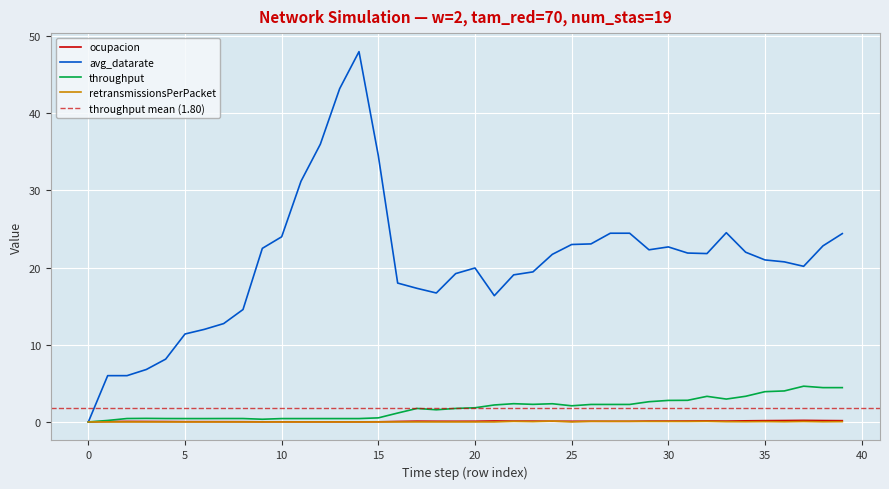

What is the maximum value for ocupacion?

0.2